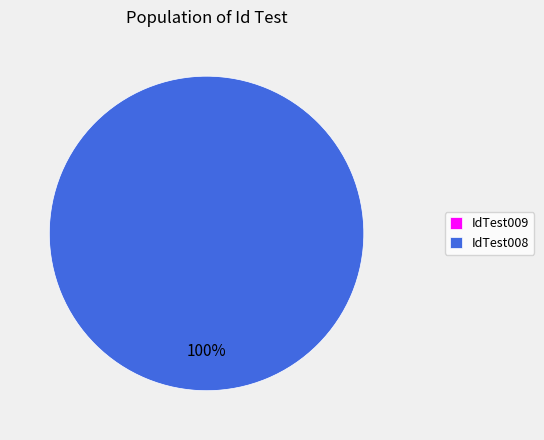

Between IdTest009 and IdTest008, which is larger?

IdTest008